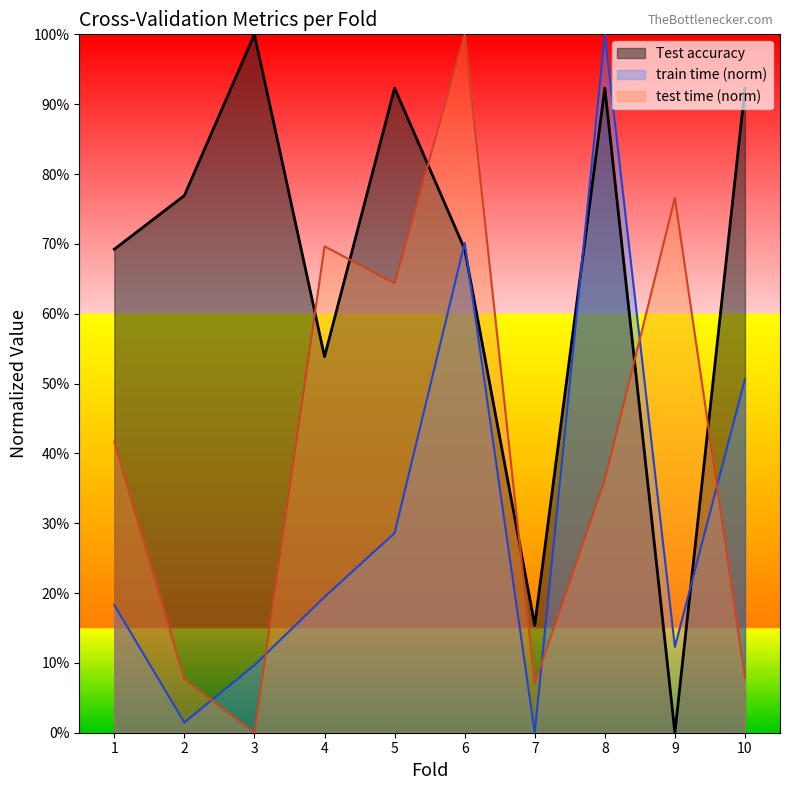

At which label is Test accuracy closest to 0?

9